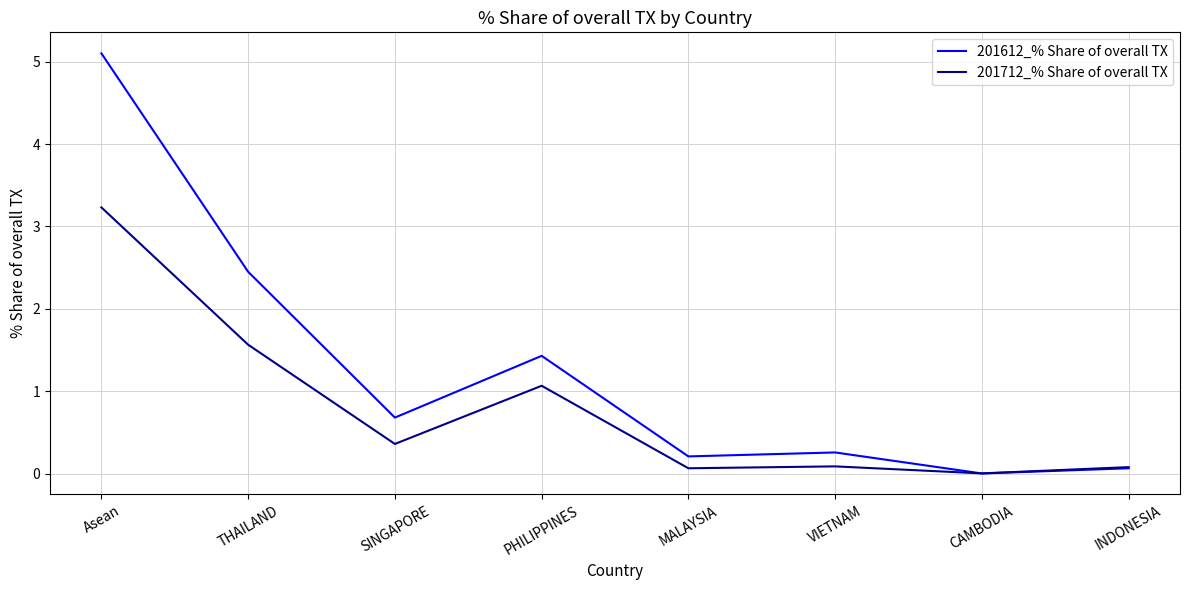

What position from the left is THAILAND?

2